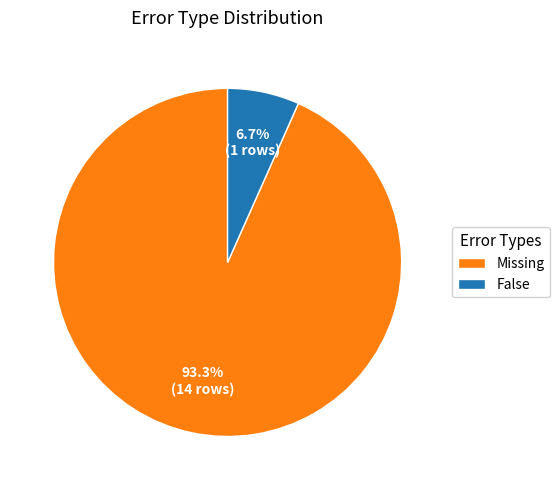

To the nearest percent, what is the combined percentage of Missing and False?

100%